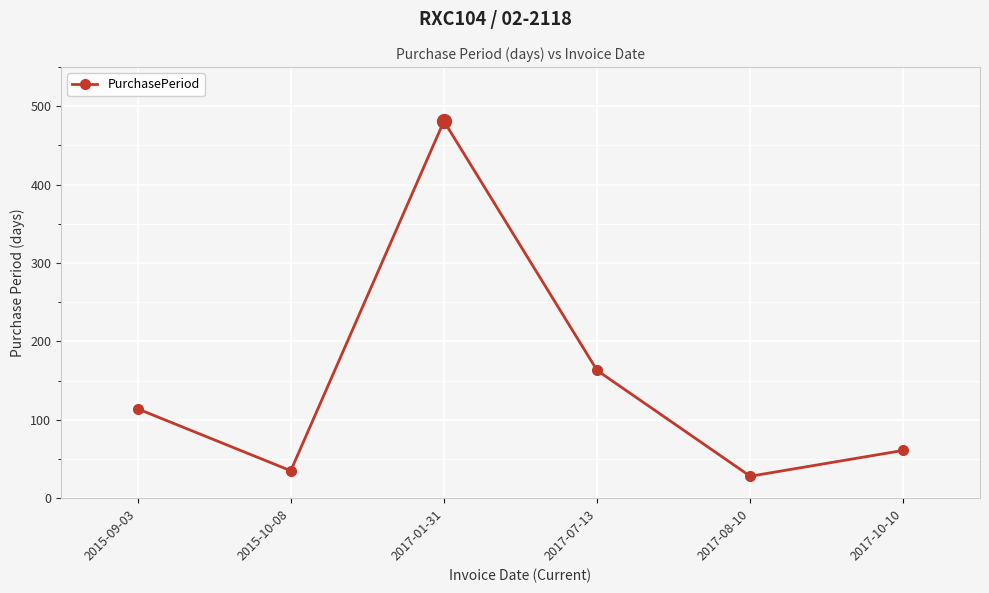

List the labels in order of value, largest first.

2017-01-31, 2017-07-13, 2015-09-03, 2017-10-10, 2015-10-08, 2017-08-10